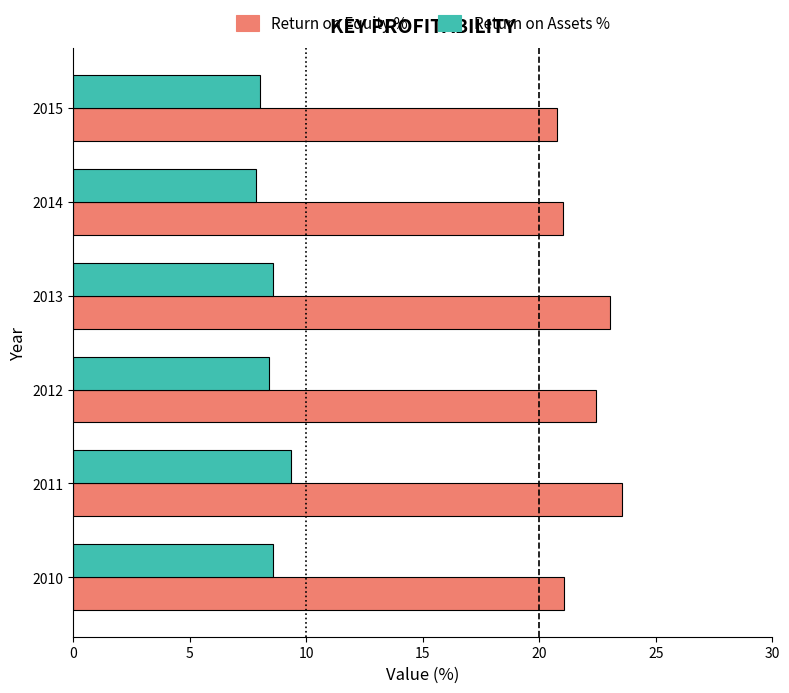

What is the difference between the second highest and minimum values in the Return on Assets % series?

0.7